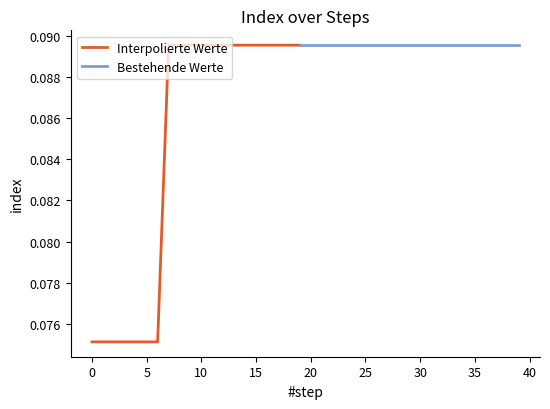

Reading left to right, transcribe all the data shown in this chart.

0=0.1	1=0.1	2=0.1	3=0.1	4=0.1	5=0.1	6=0.1	7=0.1	8=0.1	9=0.1	10=0.1	11=0.1	12=0.1	13=0.1	14=0.1	15=0.1	16=0.1	17=0.1	18=0.1	19=0.1	20=0.1	21=0.1	22=0.1	23=0.1	24=0.1	25=0.1	26=0.1	27=0.1	28=0.1	29=0.1	30=0.1	31=0.1	32=0.1	33=0.1	34=0.1	35=0.1	36=0.1	37=0.1	38=0.1	39=0.1